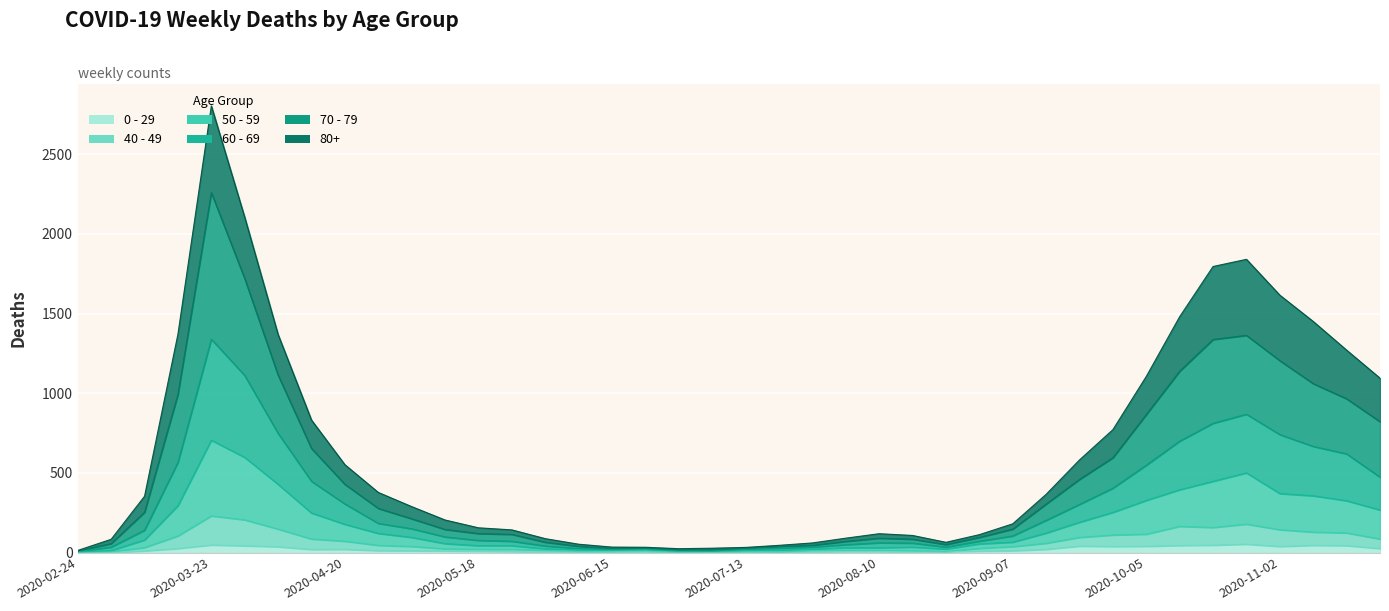

True or false: 0 - 29 has a value of 3 at 2020-06-22.

False